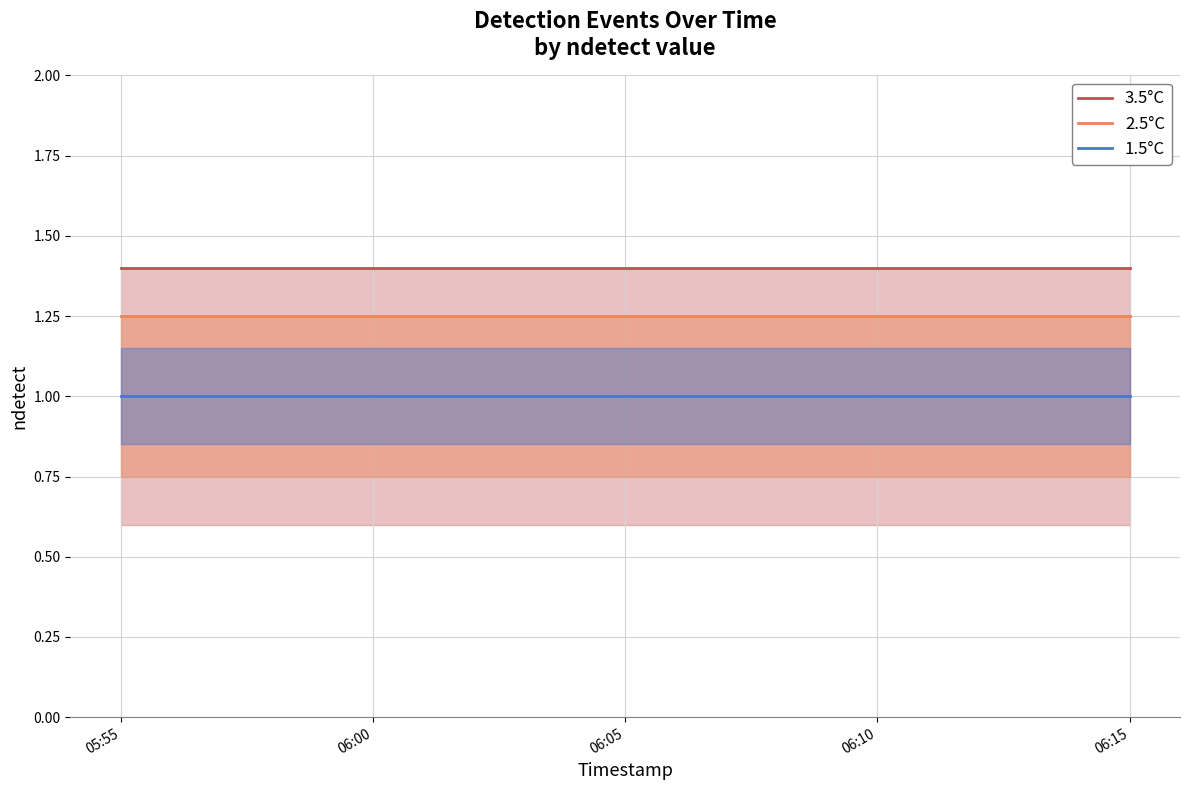

Which series has the largest total across all categories?

3.5°C